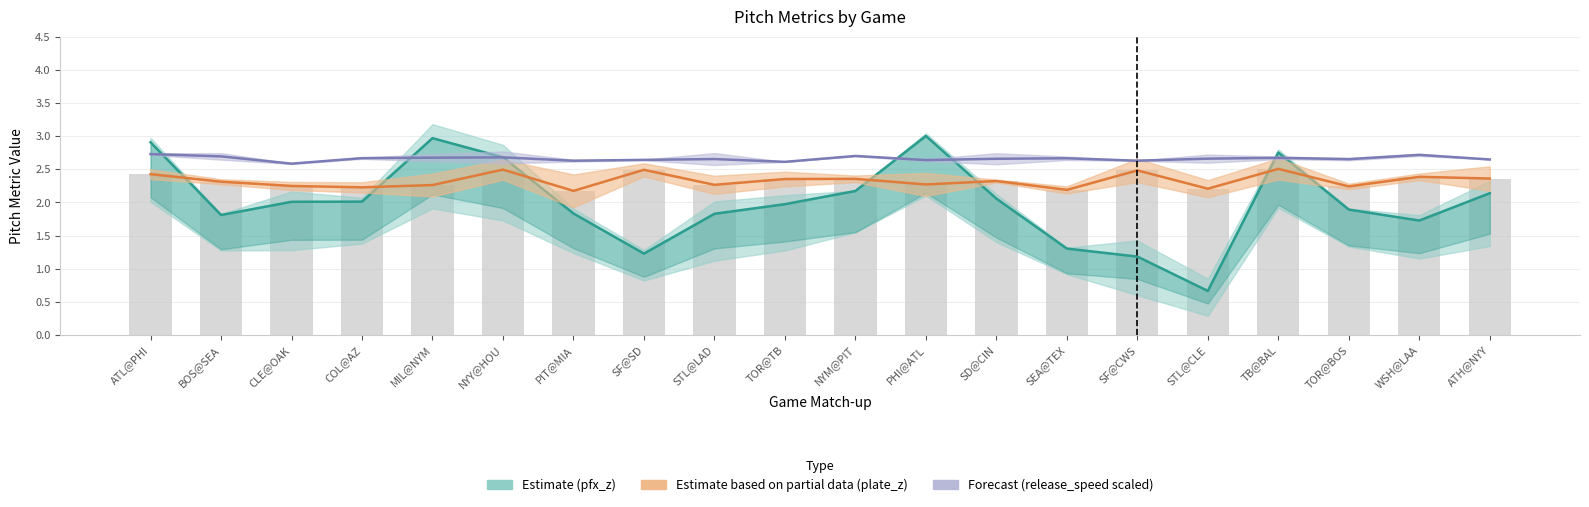

How many series are shown in this chart?

3